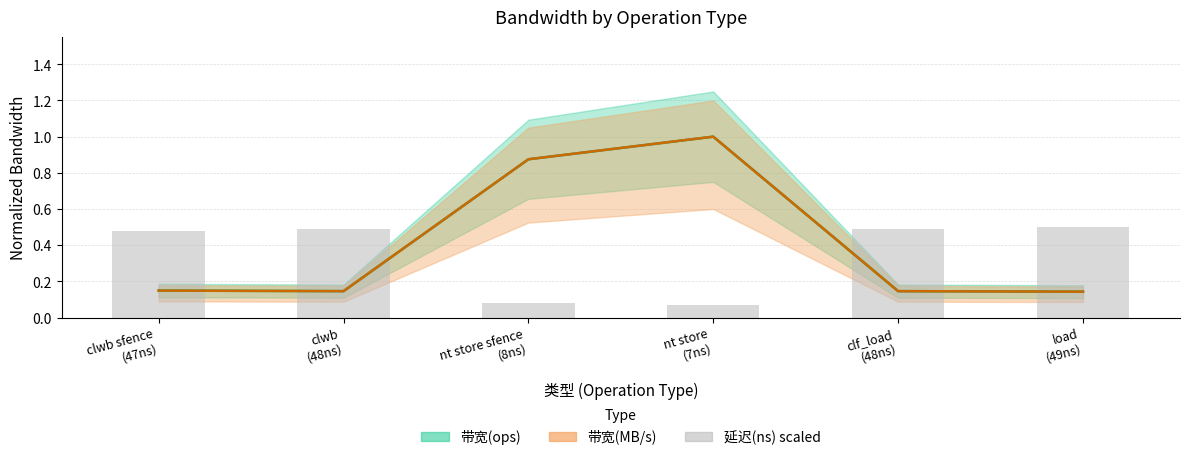

Is it true that 带宽(MB/s) equals 0.4 at nt store sfence
(8ns)?

False